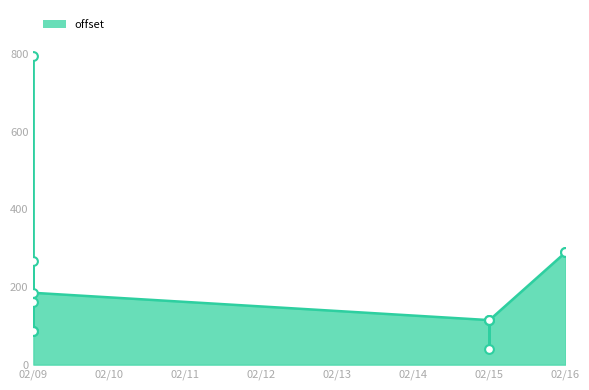

Which has a higher value, 02/09 or 02/09?

02/09